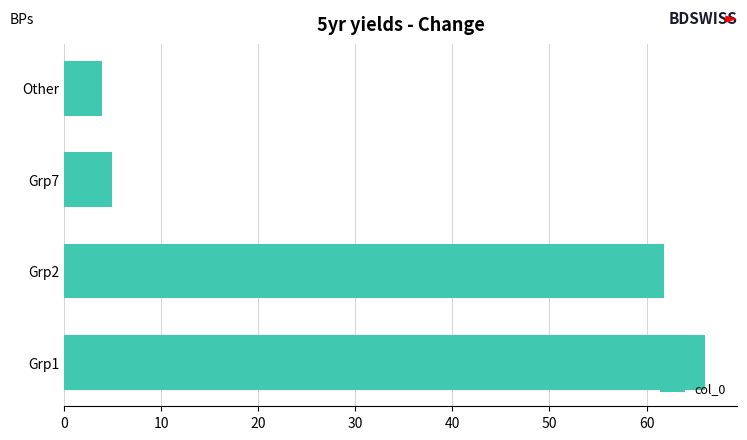

Reading bottom to top, what are all the values shown in this chart?

66.0	61.8	5.0	3.9